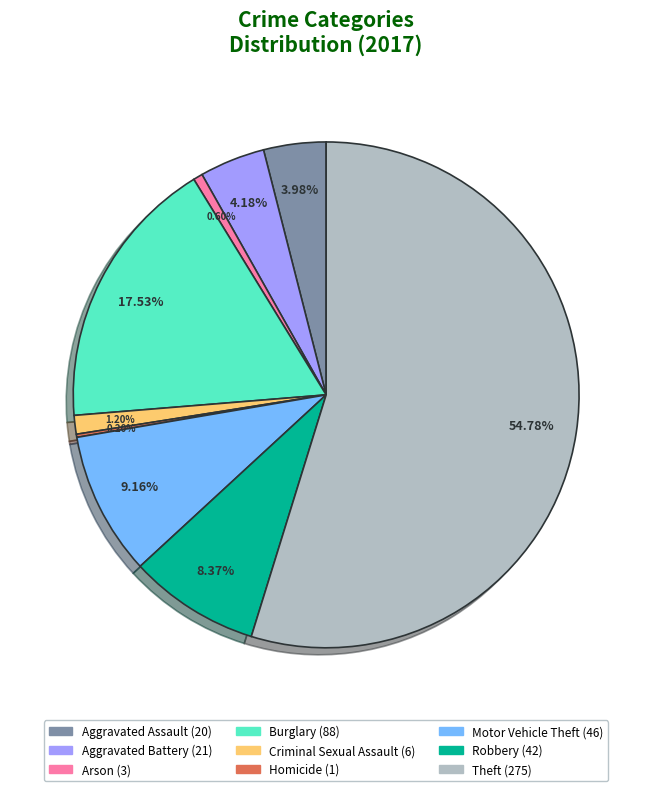

True or false: Criminal Sexual Assault accounts for 1% of the total.

True